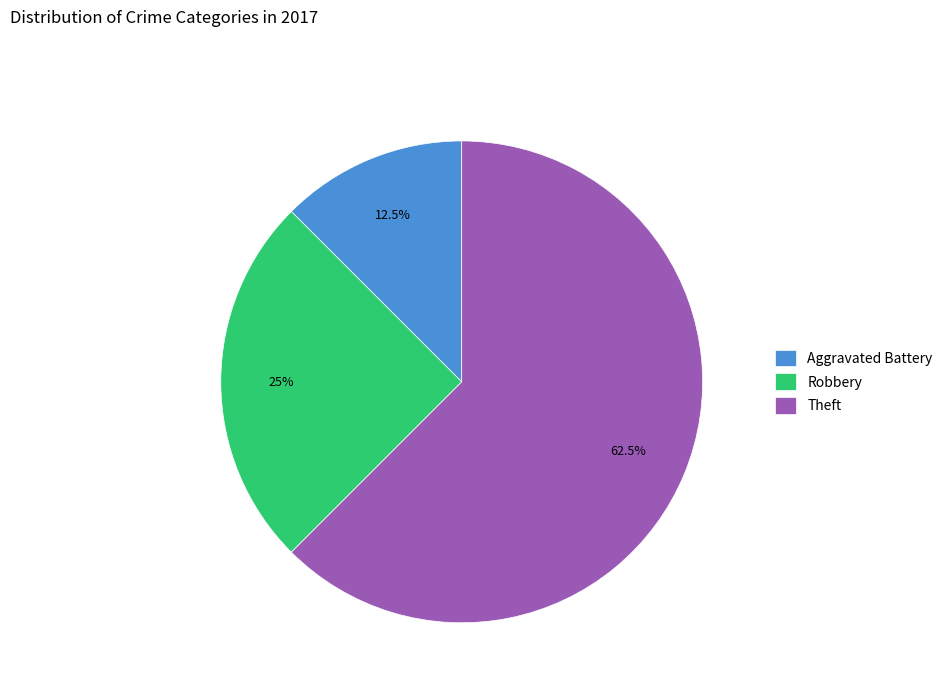

Is Theft the majority of the pie?

Yes